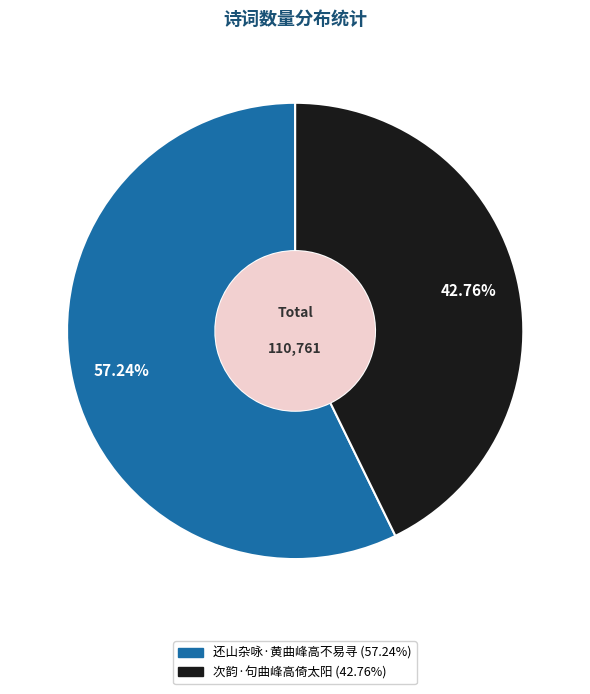

What percentage is the 次韵·句曲峰高倚太阳 slice, to the nearest percent?

43%